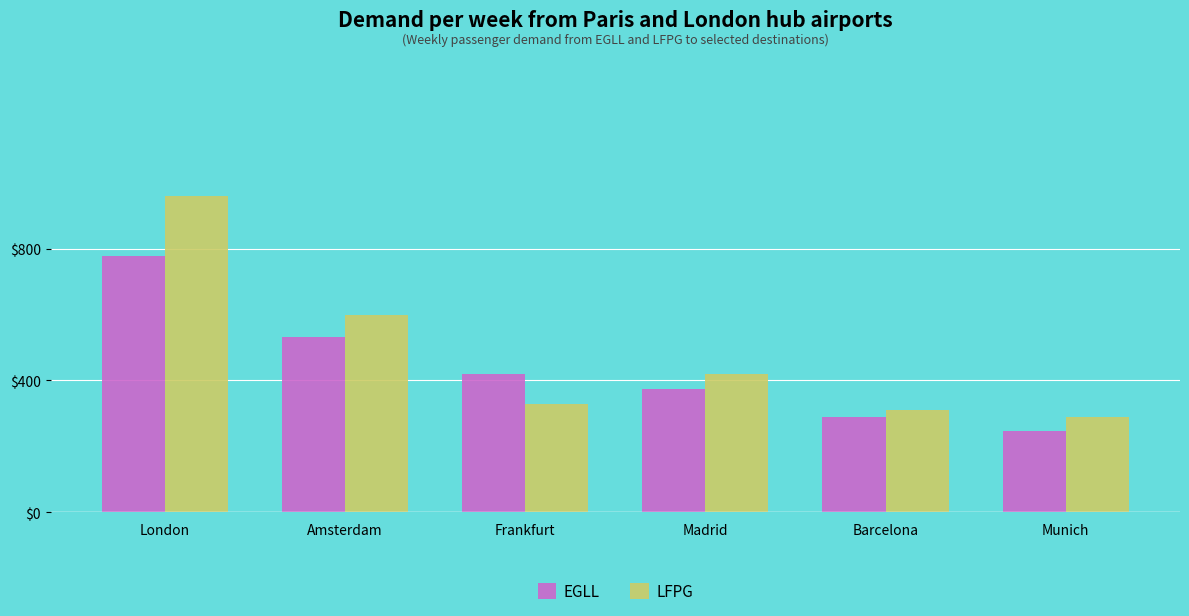

Reading left to right, list all the values displayed in this chart.

EGLL: London=779	Amsterdam=532	Frankfurt=420	Madrid=375	Barcelona=290	Munich=247
LFPG: London=961	Amsterdam=598	Frankfurt=329	Madrid=419	Barcelona=311	Munich=288